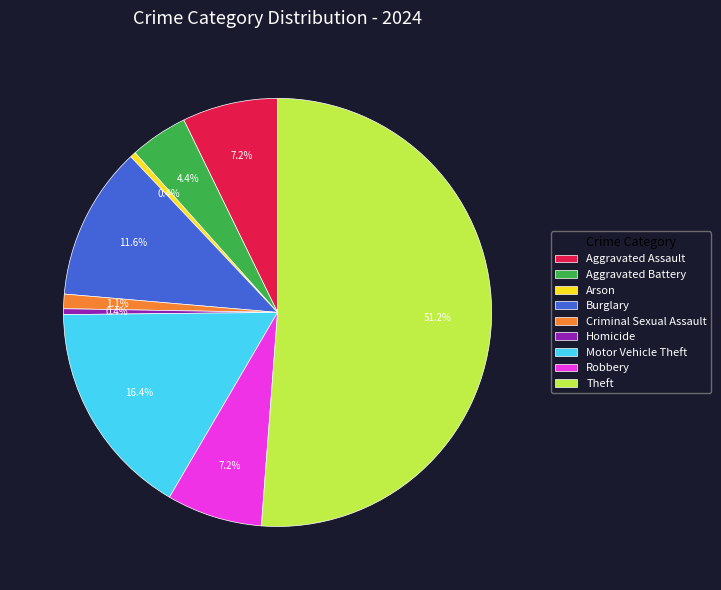

To the nearest percent, what is the difference between the largest and smallest slice percentages?

51%